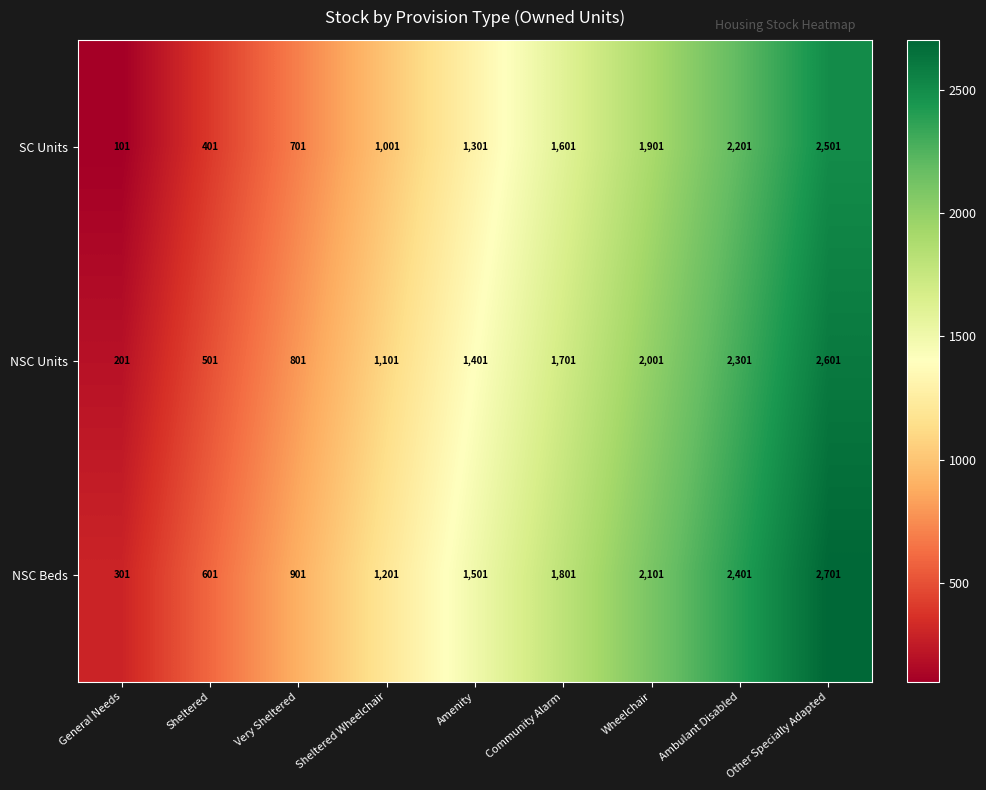

What is the average value of the NSC Units series?

1401